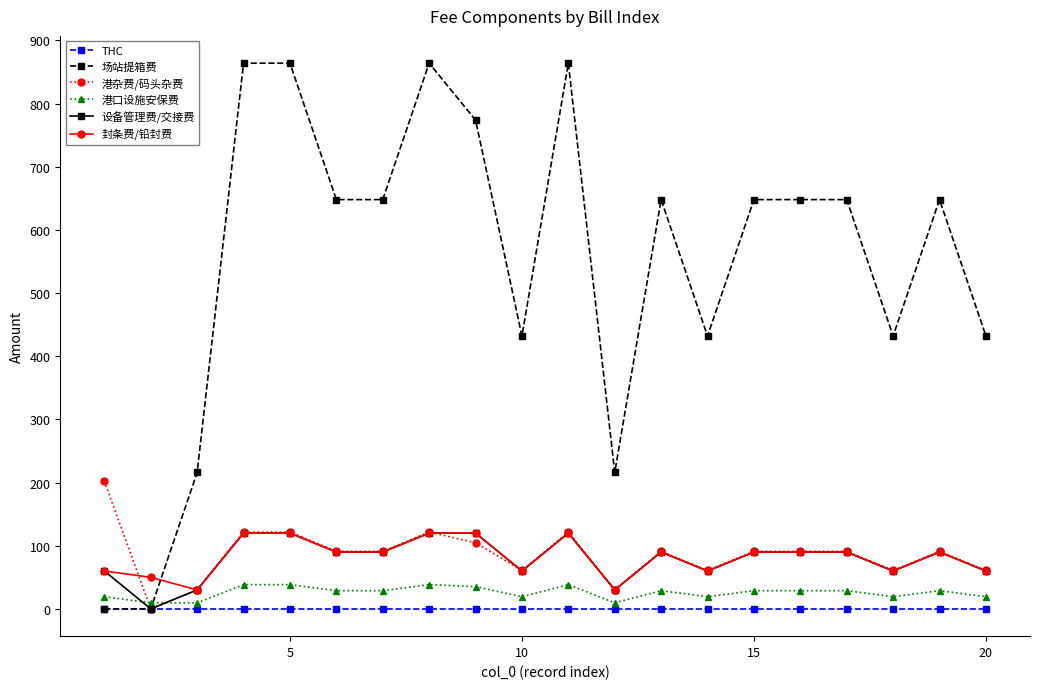

True or false: 港口设施安保费 and 封条费/铅封费 cross at least once.

False